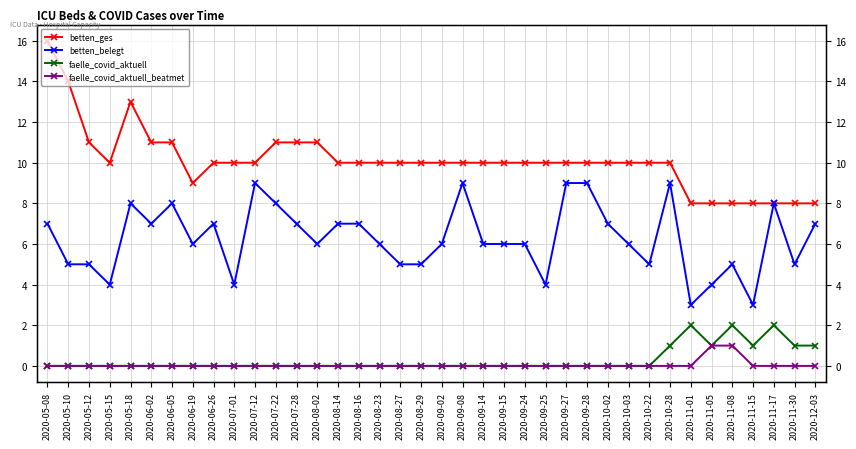

What is the label of the 37th point from the left?

2020-11-30